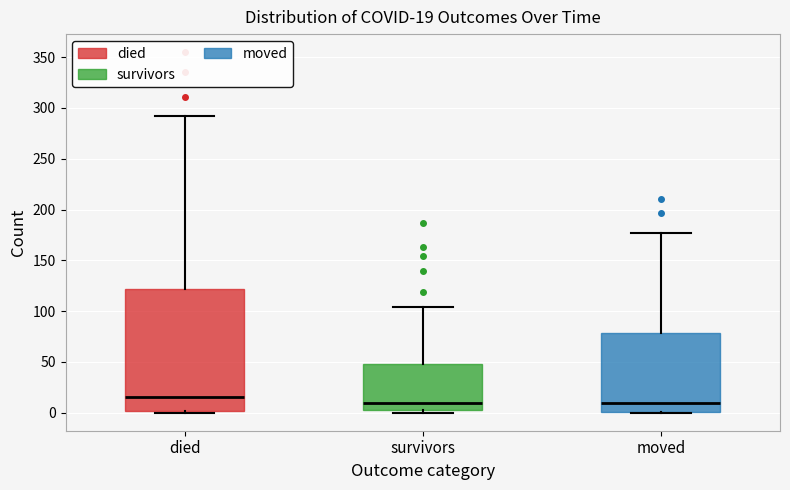

Which box is the tallest, from its lower edge to its upper edge?

died